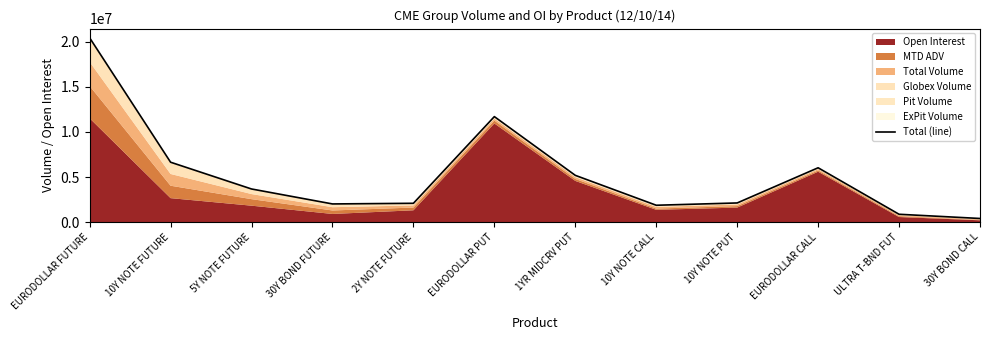

What is the ratio of the value at 1YR MIDCRV PUT to the value at 10Y NOTE PUT?

2.4